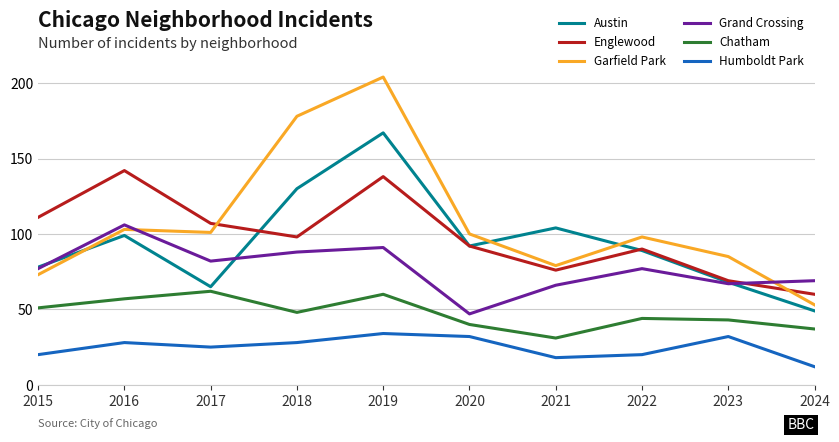

Which series changed the most between 2017 and 2023?

Englewood